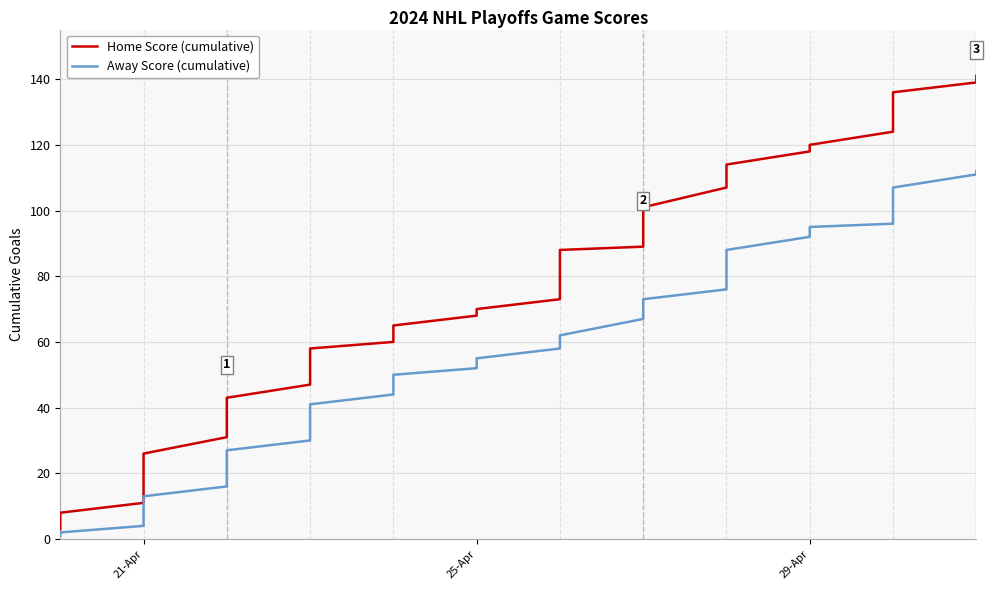

What is the highest value of the Home Score (cumulative) series?

141